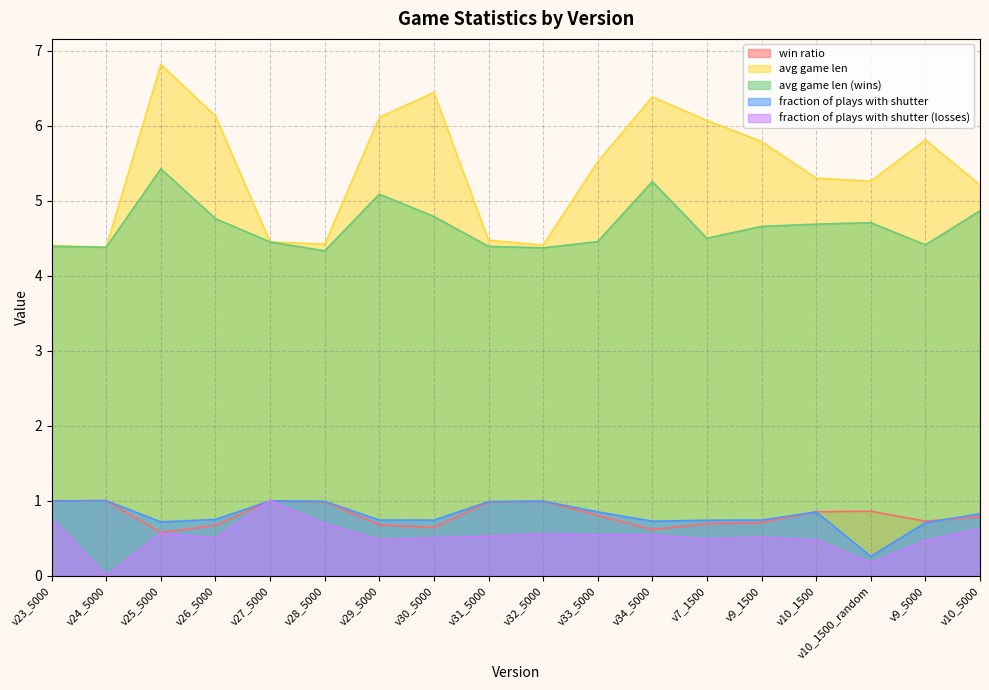

The win ratio series shows 0.4 at v9_1500. True or false?

False